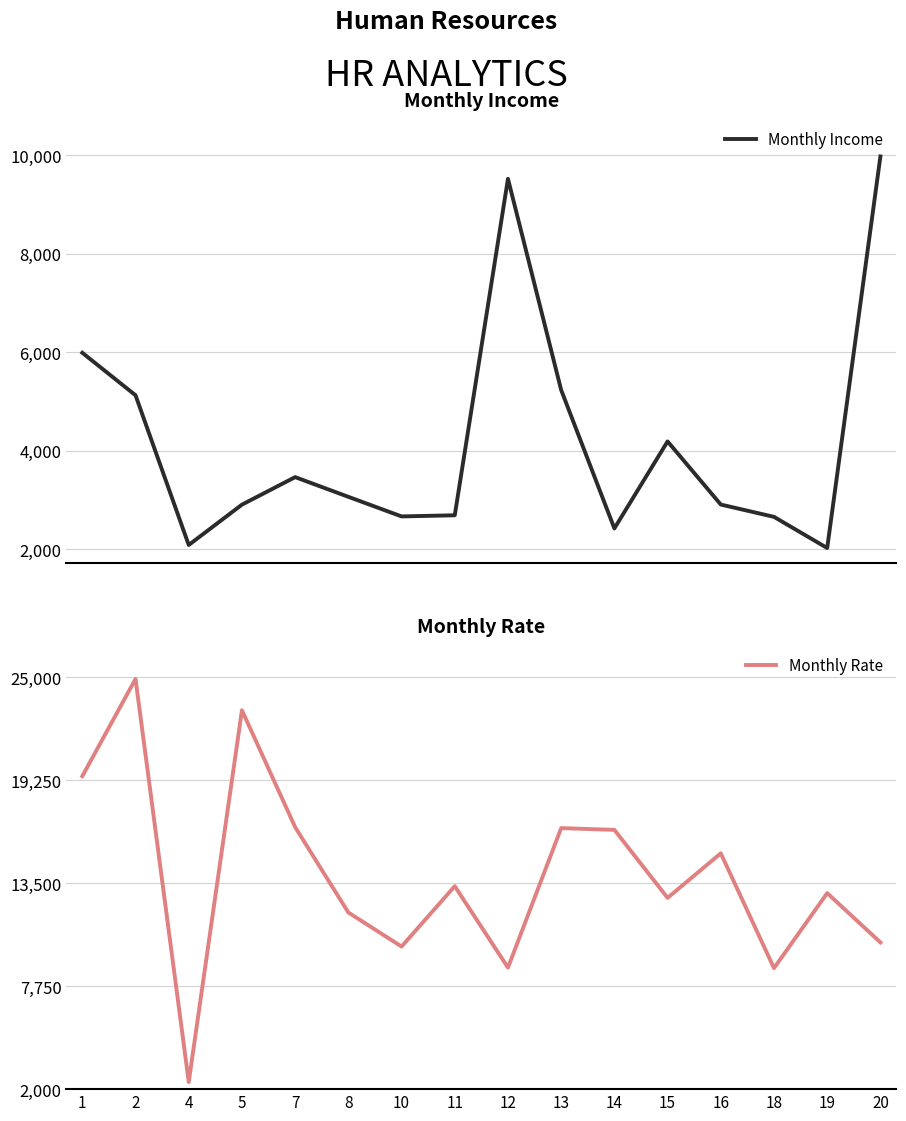

In Monthly Income, how many points are lower than both neighbors (excluding endpoints)?

4